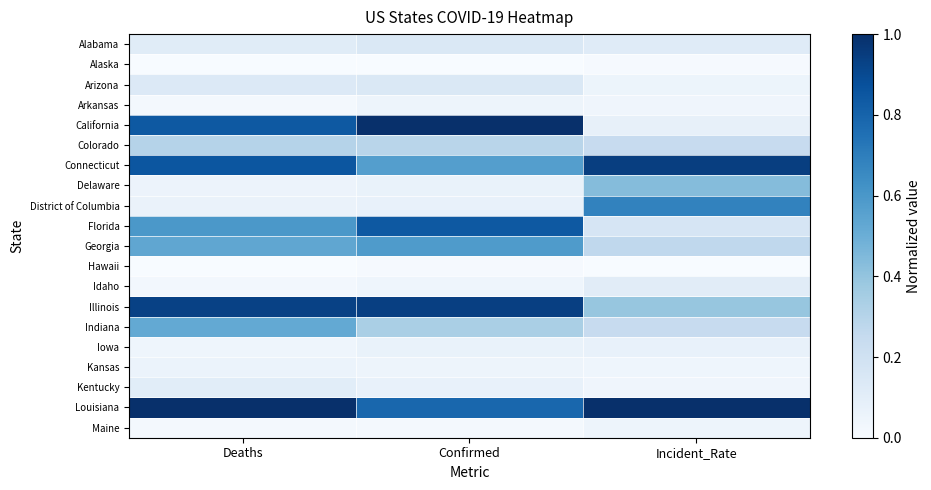

Between Deaths and Confirmed, which series saw the biggest shift?

Connecticut